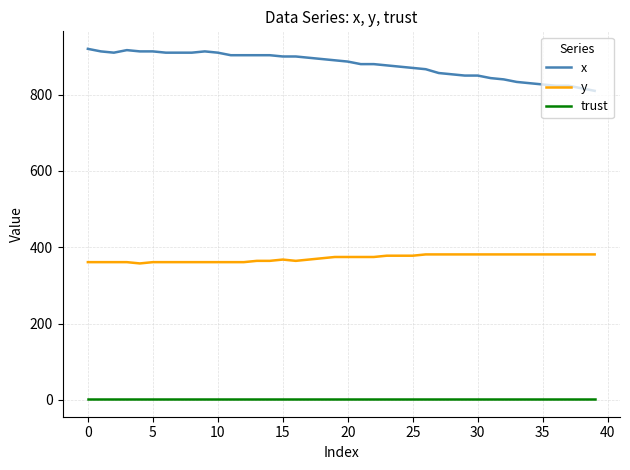

At how many categories does at least one series exceed 698?

40